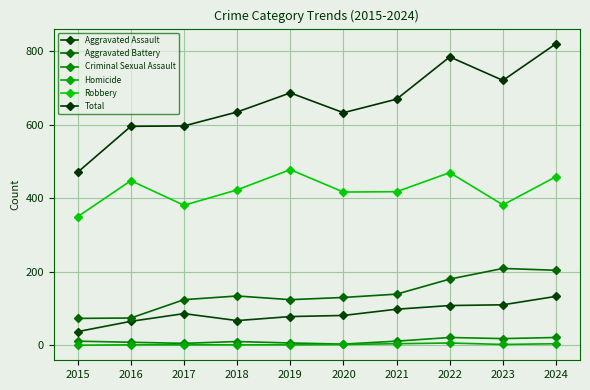

At how many categories does at least one series exceed 1?

10